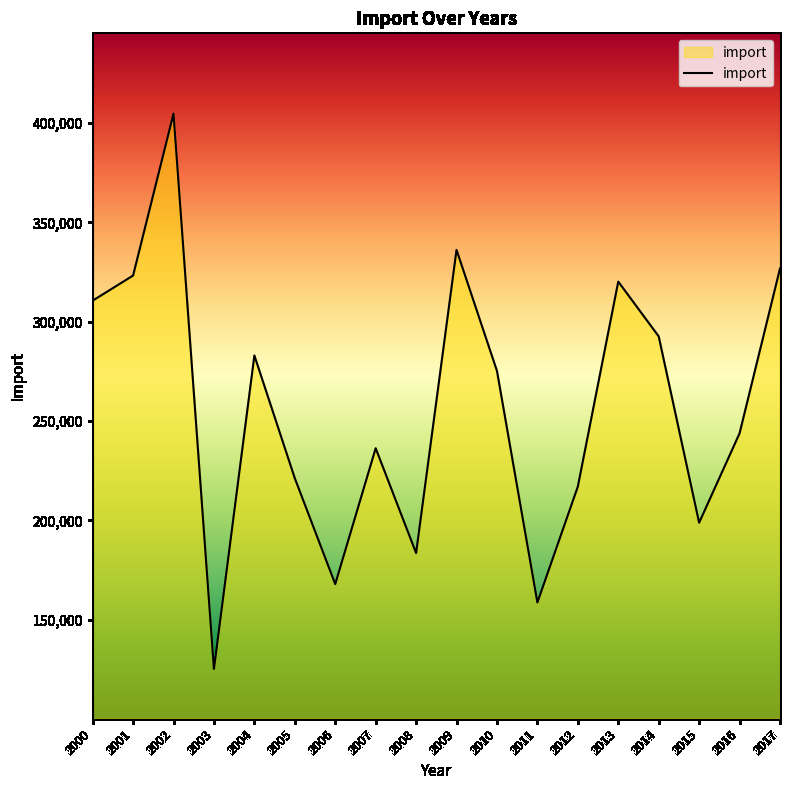

Rank the categories by value from highest to lowest.

2002, 2009, 2017, 2001, 2013, 2000, 2014, 2004, 2010, 2016, 2007, 2005, 2012, 2015, 2008, 2006, 2011, 2003